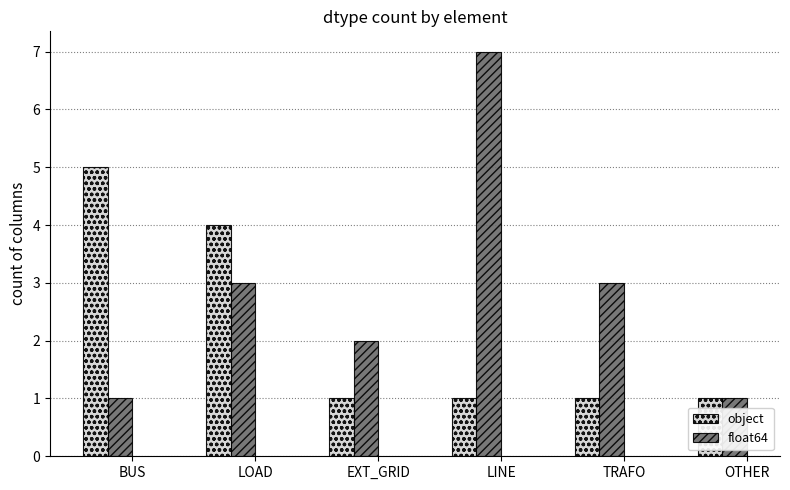

What is the approximate value of object at BUS?

5